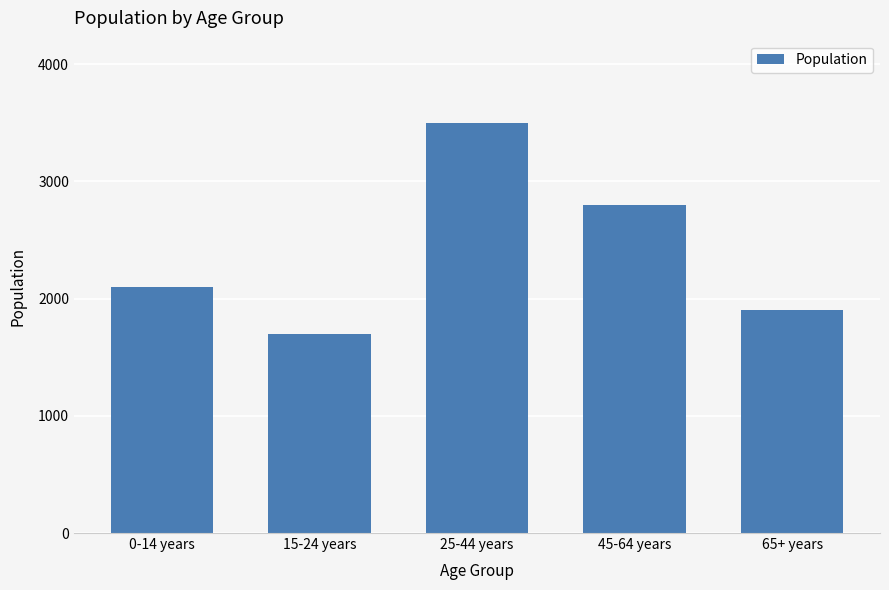

What is the difference between the maximum and minimum values?

1800